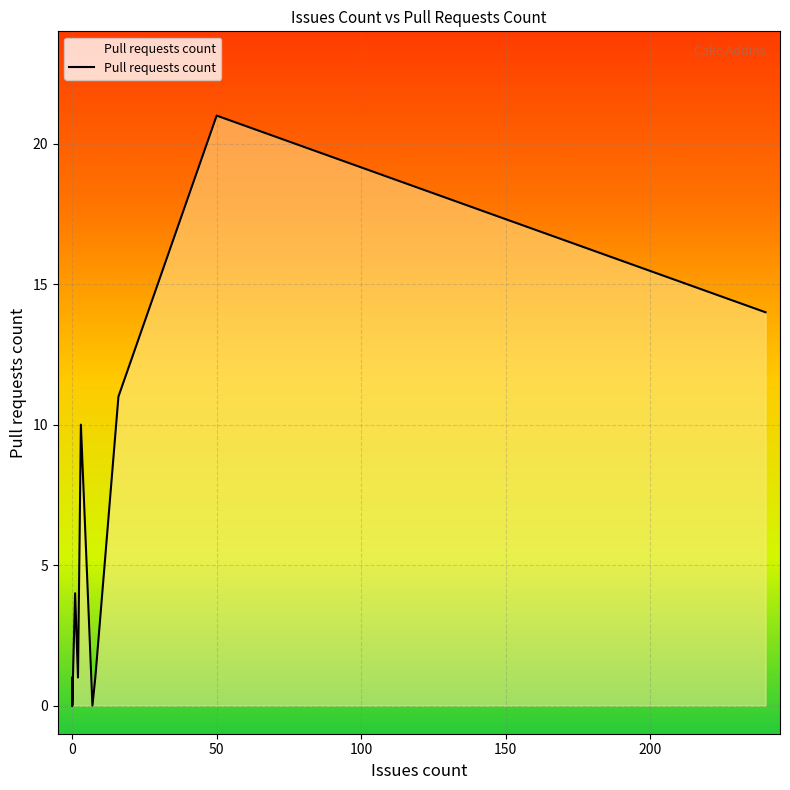

What is the difference between the maximum and minimum values?

21